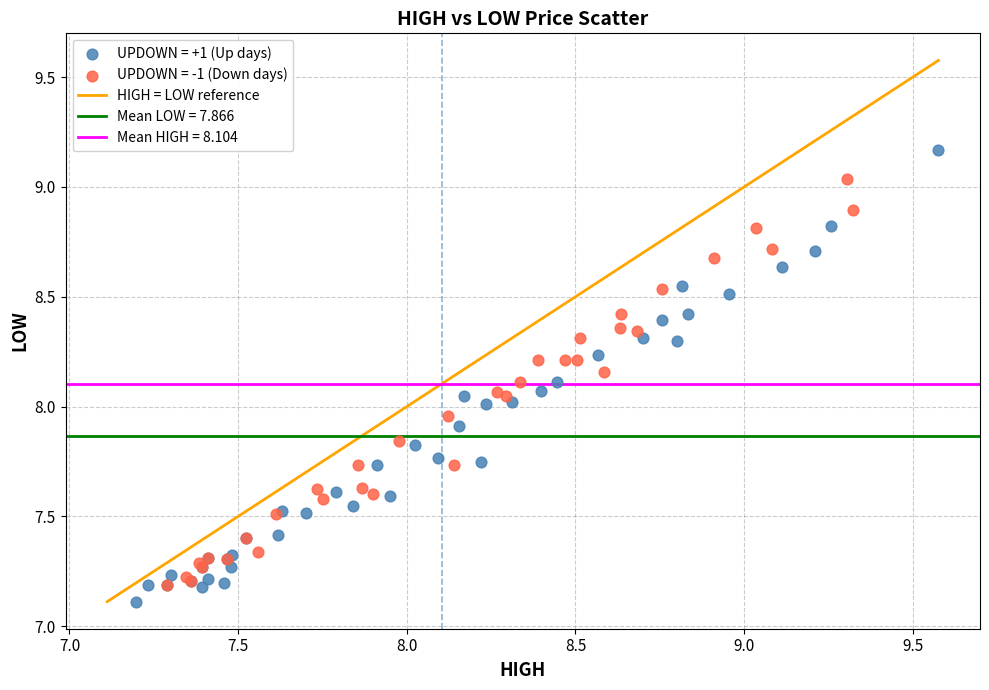

Which series contains the highest Y value?

UPDOWN = +1 (Up days)